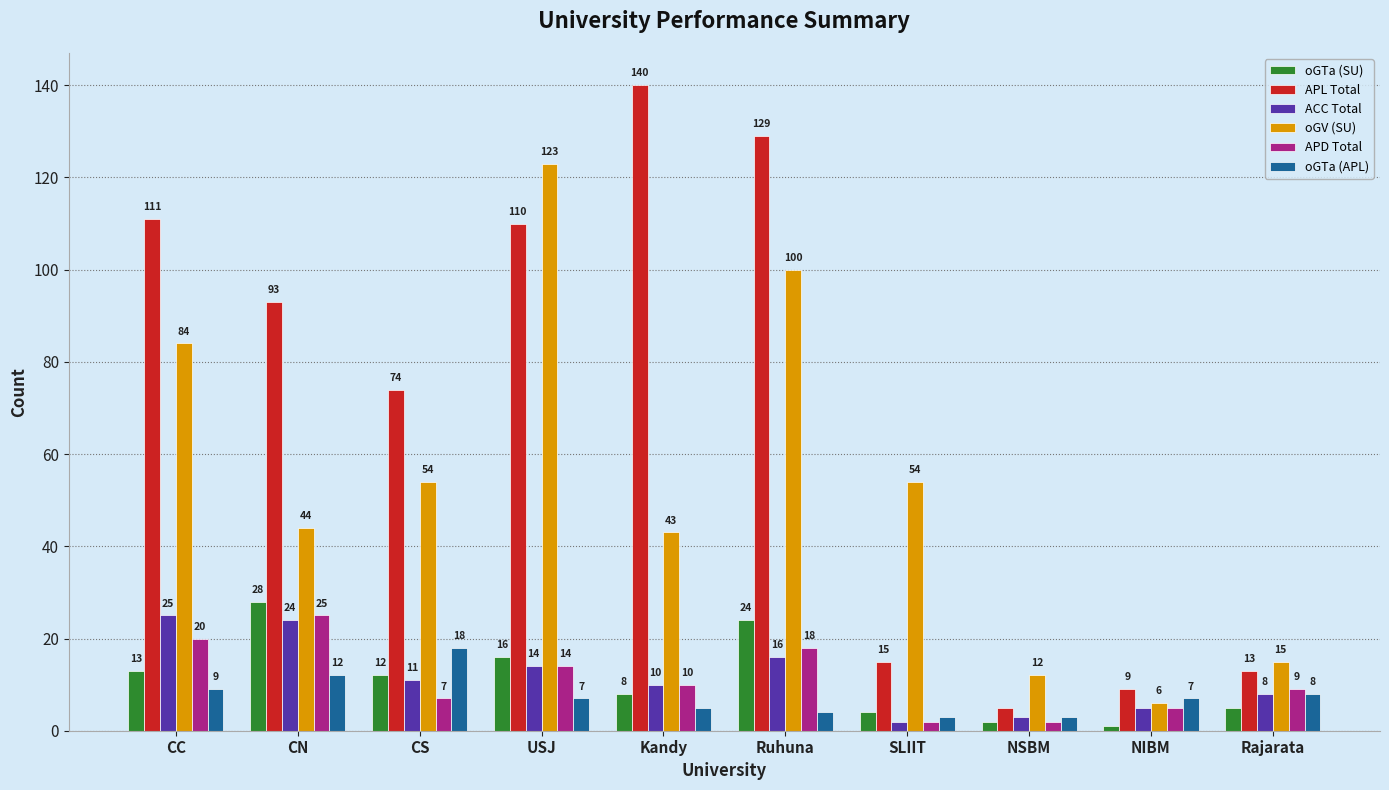

At which label does oGV (SU) reach its minimum?

NIBM